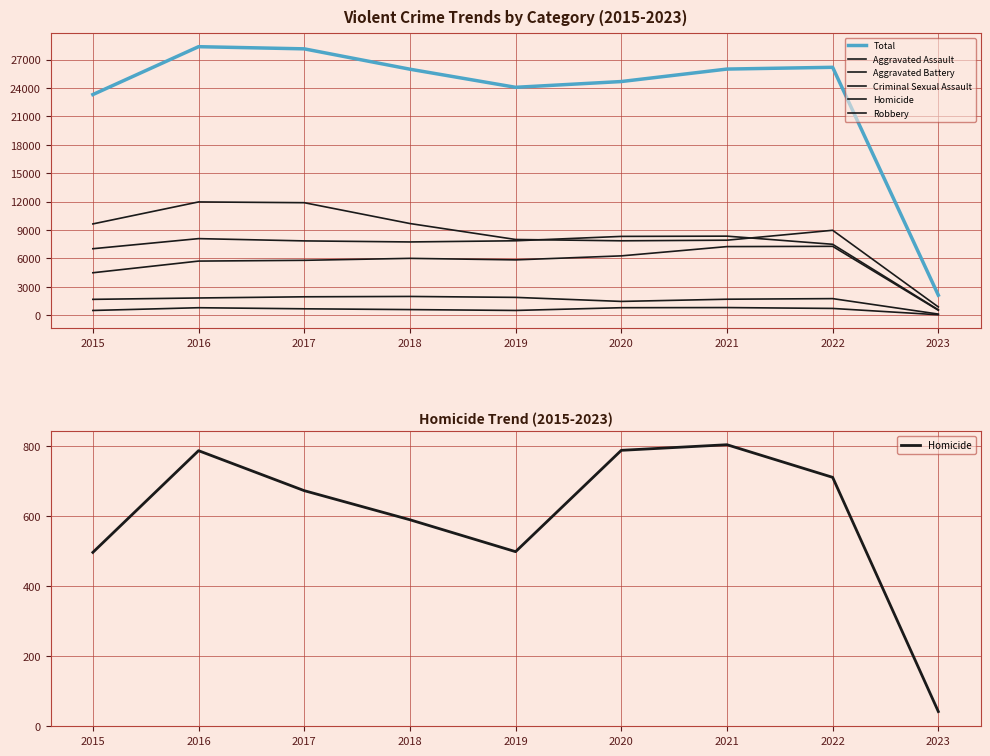

Count the number of data series in this chart.

6